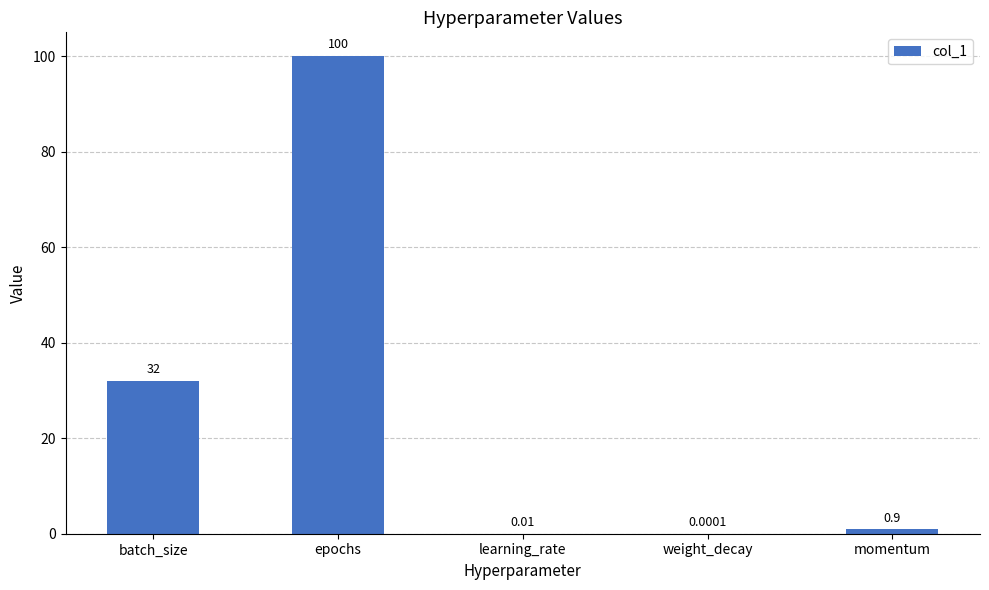

At which label is the value closest to 50?

batch_size